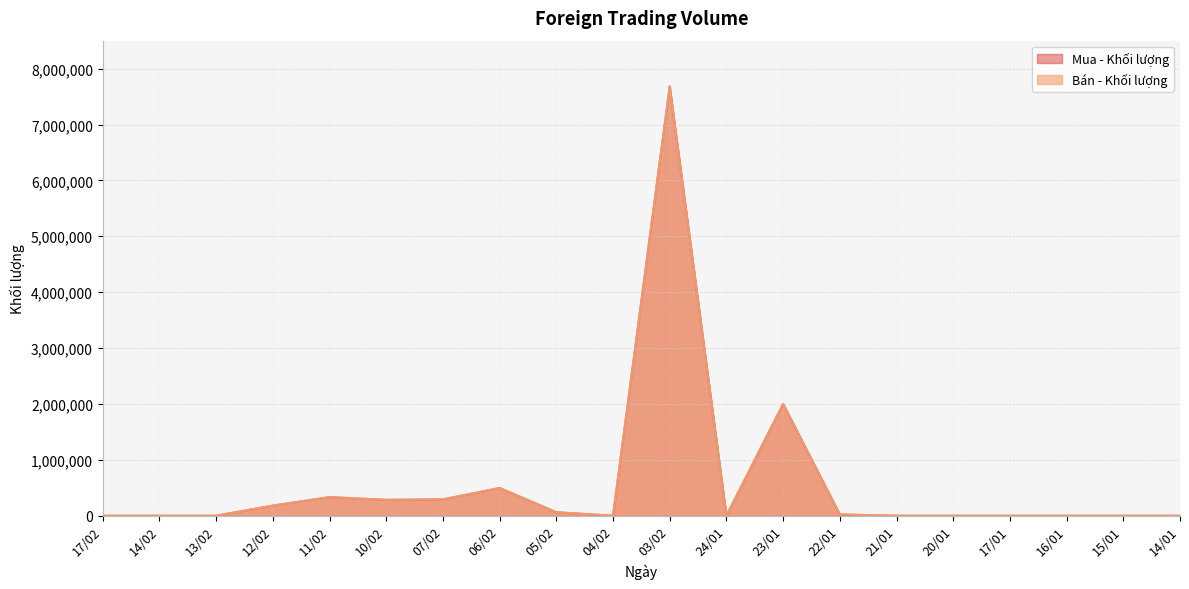

How many interior local peaks does the Mua - Khối lượng series have?

5